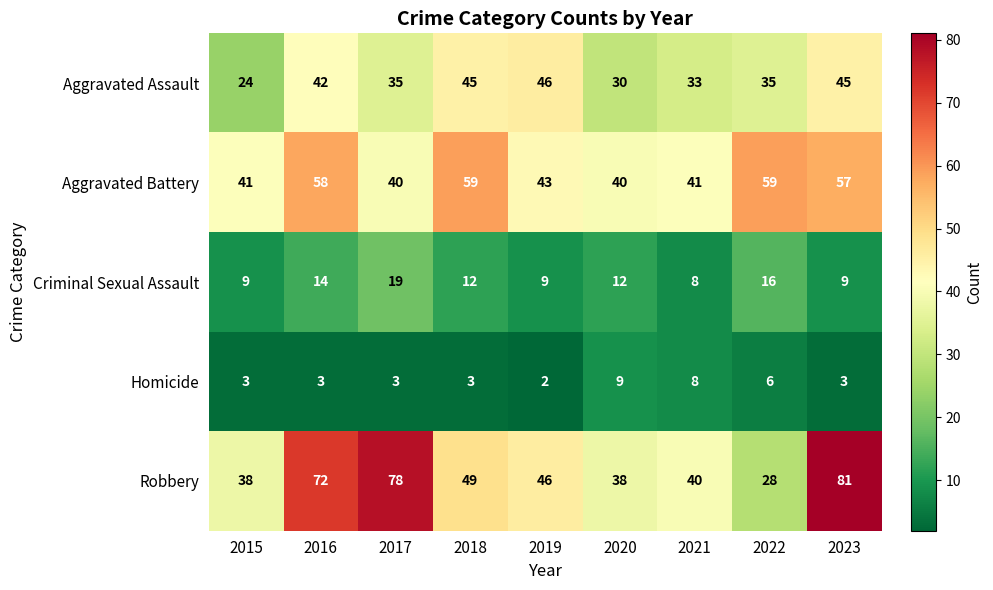

Rank the series at 2023 from highest to lowest value.

Robbery, Aggravated Battery, Aggravated Assault, Criminal Sexual Assault, Homicide